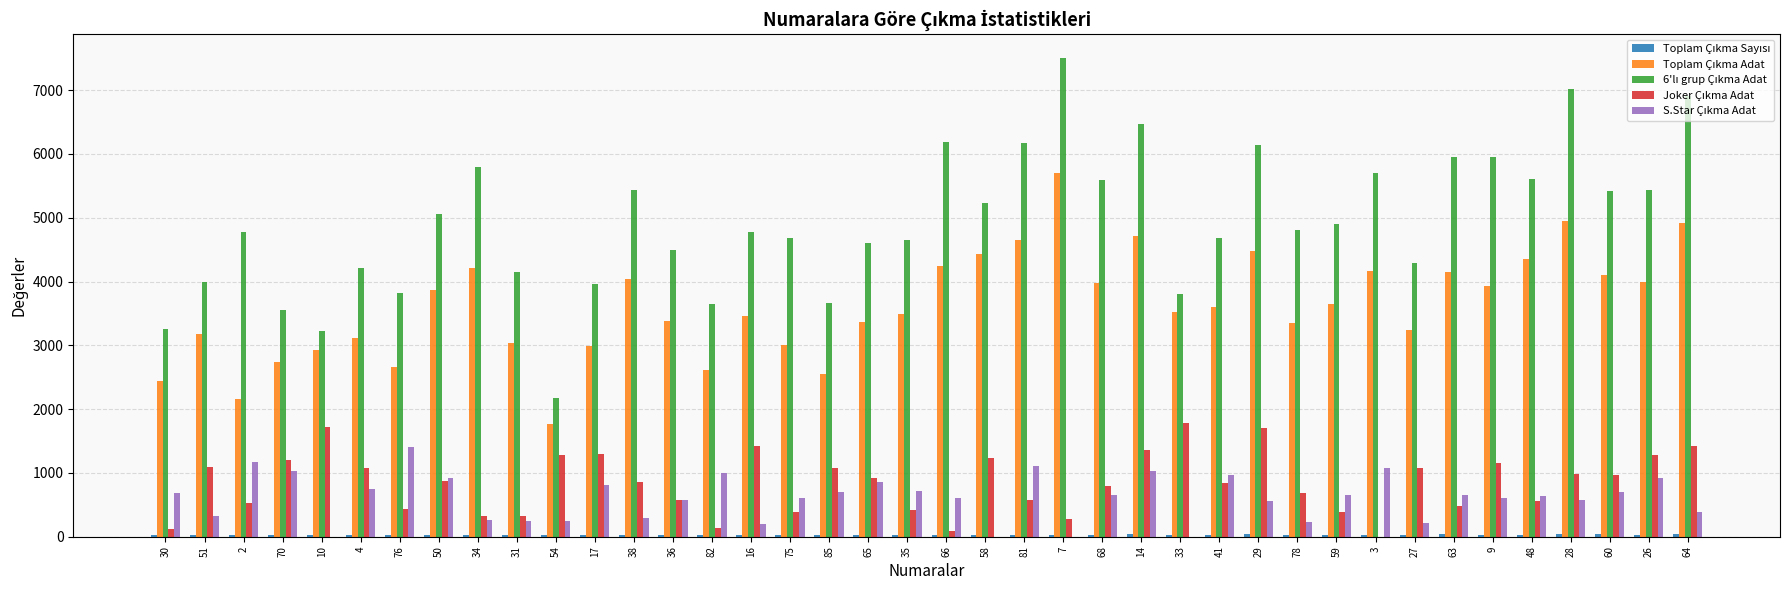

How many categories are shown in the chart?

40